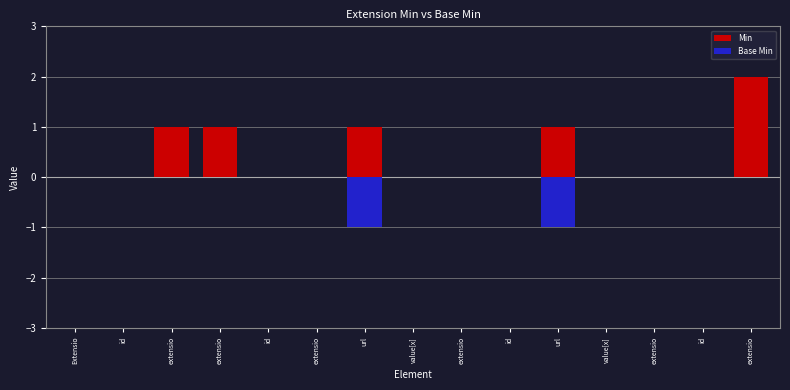

How many bars are there in total?

30